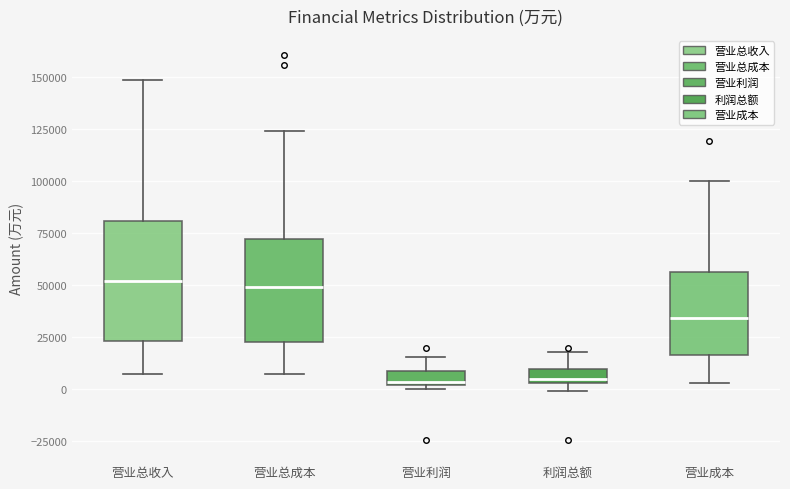

Comparing the boxes themselves (not the whiskers), which one is the tallest?

营业总收入